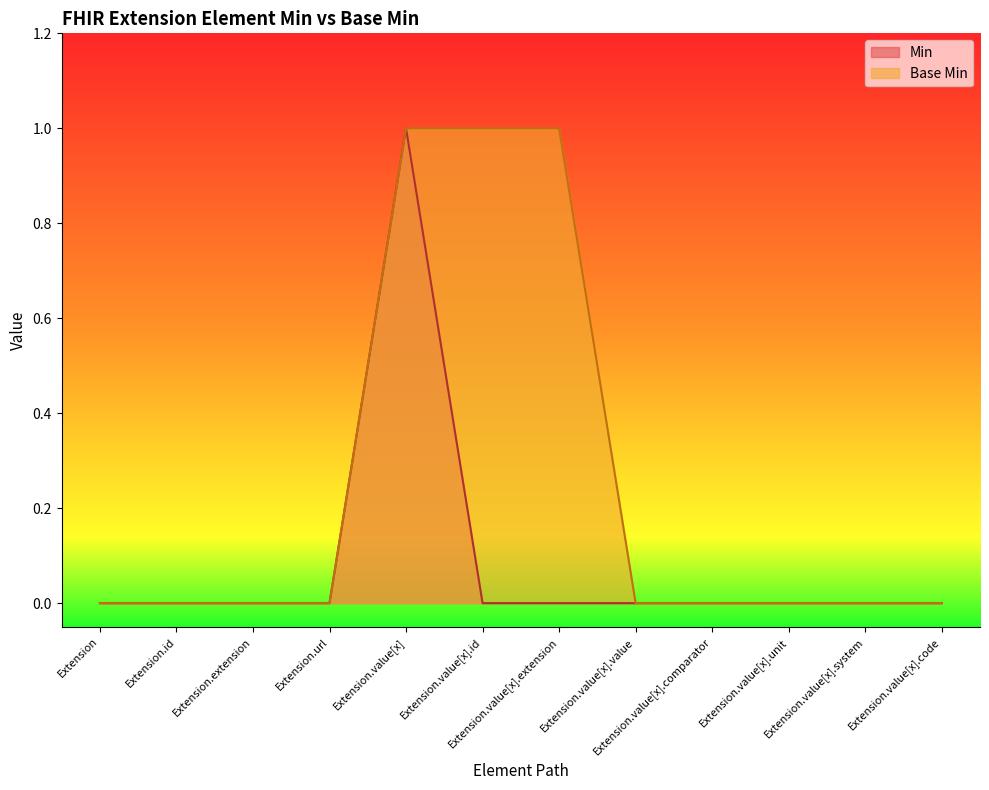

At how many categories does at least one series exceed 0?

3